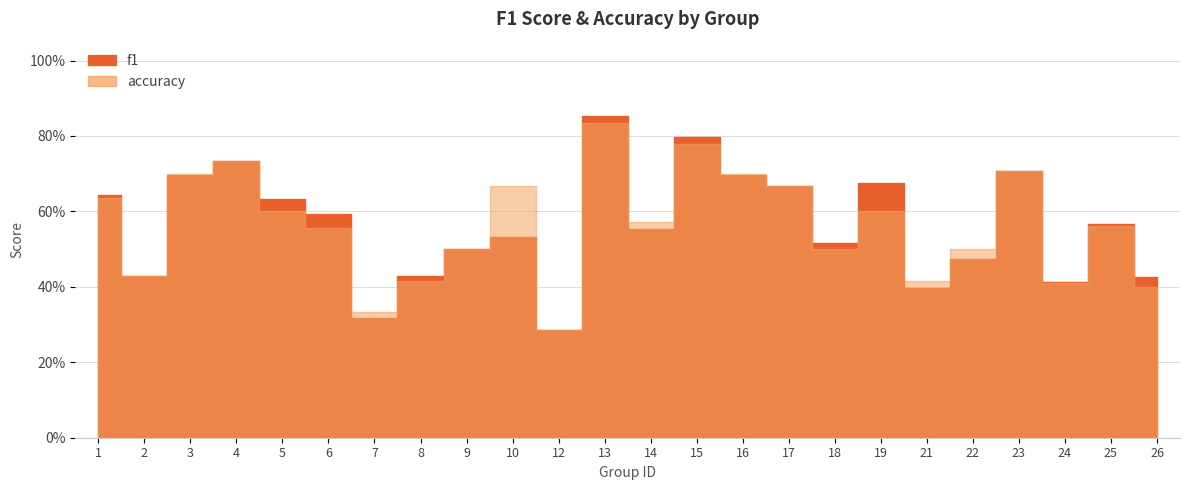

What is the total value across all series at 10?

1.2